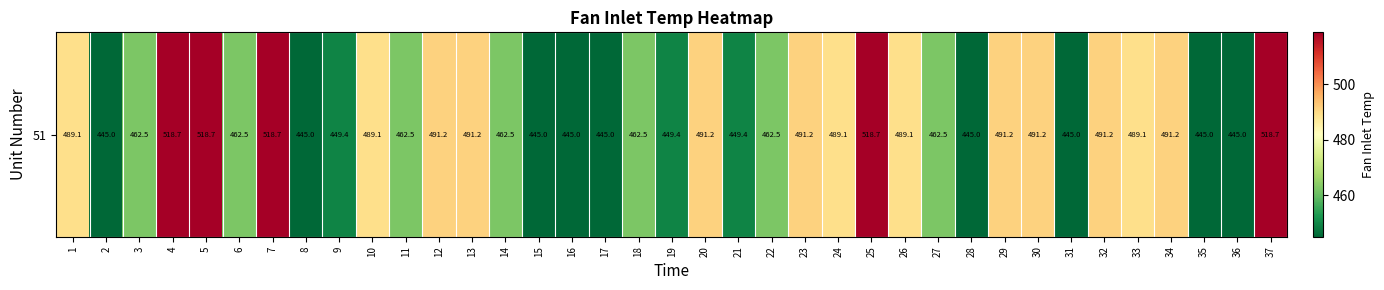

What is the difference between the second highest and second lowest values?

73.7